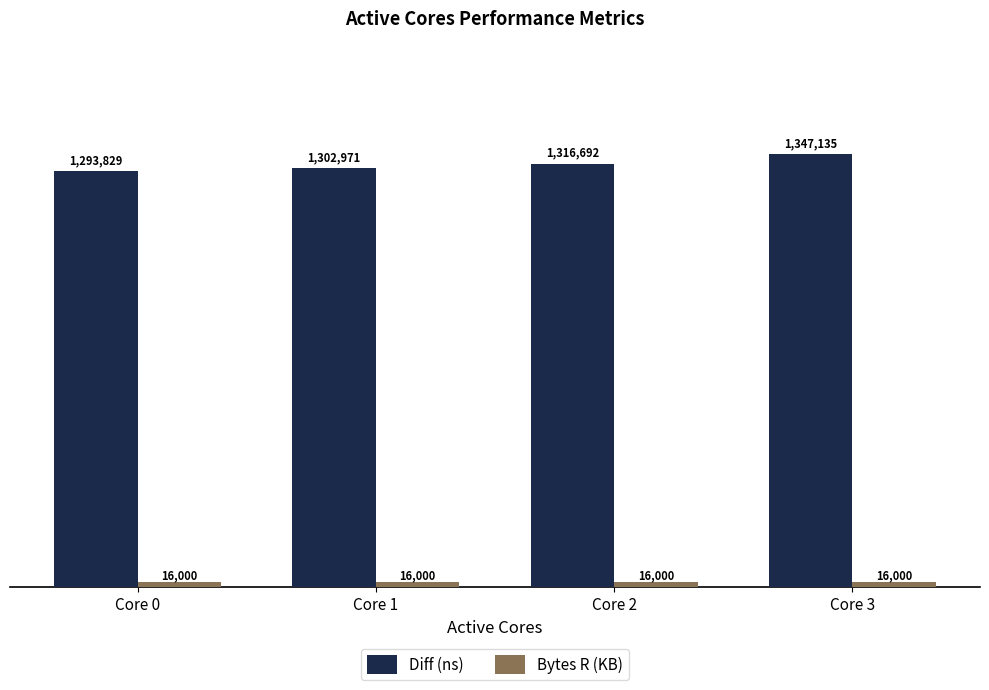

What is the approximate value of Diff (ns) at Core 1, to the nearest 10?

1302970